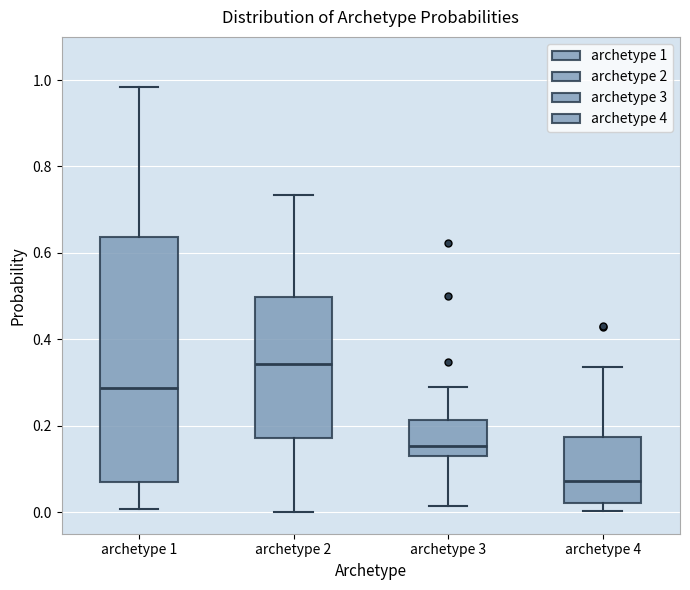

Reading left to right, read every box against the y-axis: the position of its median line, the range the box covers, and the ends of its whiskers. The values are not printed on the chart, so give them approximately, as read against the axis.

archetype 1: median 0.28, box 0.08 to 0.64, whiskers 0.00 to 0.98
archetype 2: median 0.34, box 0.18 to 0.50, whiskers 0.00 to 0.74
archetype 3: median 0.16, box 0.14 to 0.22, whiskers 0.02 to 0.30
archetype 4: median 0.08, box 0.02 to 0.18, whiskers 0.00 to 0.34